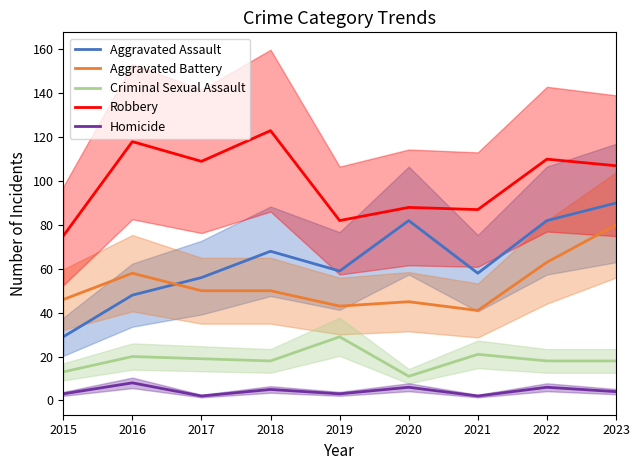

Where is the first local minimum for Homicide?

2017